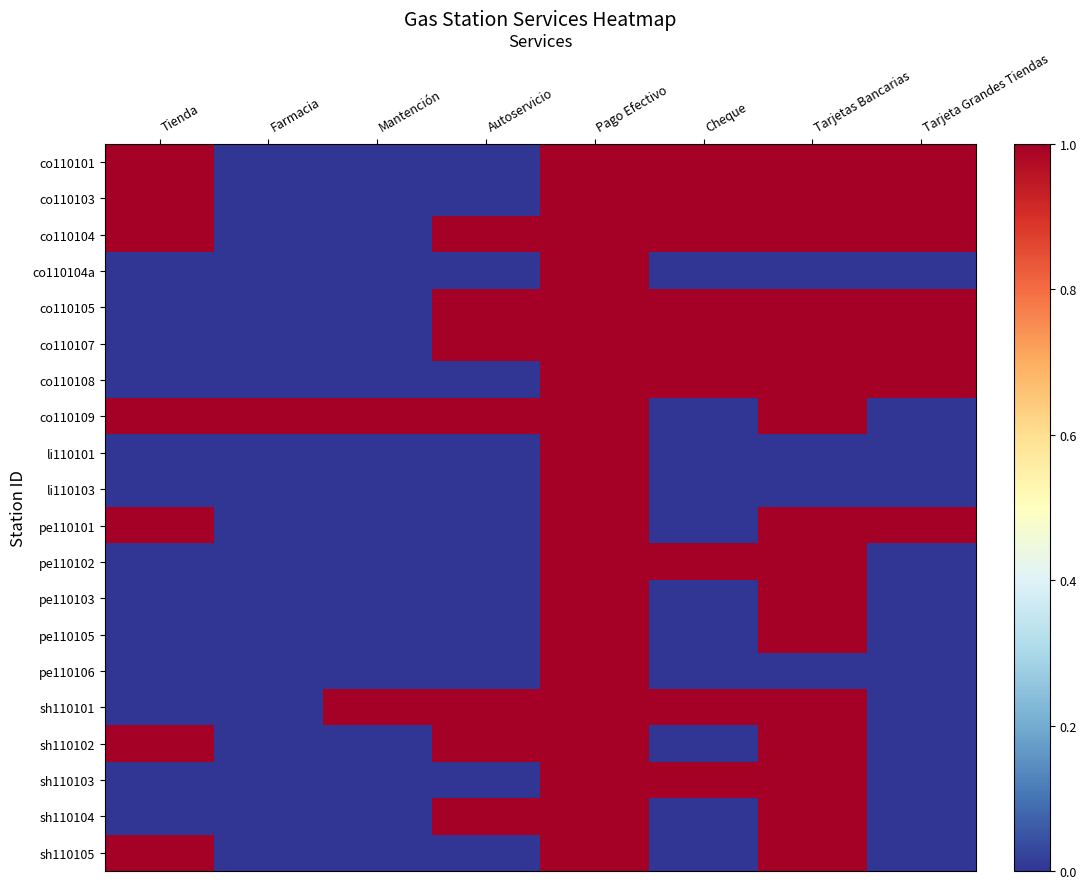

Reading left to right, extract all data points from this chart.

co110101: Tienda=1	Farmacia=0	Mantención=0	Autoservicio=0	Pago Efectivo=1	Cheque=1	Tarjetas Bancarias=1	Tarjeta Grandes Tiendas=1
co110103: Tienda=1	Farmacia=0	Mantención=0	Autoservicio=0	Pago Efectivo=1	Cheque=1	Tarjetas Bancarias=1	Tarjeta Grandes Tiendas=1
co110104: Tienda=1	Farmacia=0	Mantención=0	Autoservicio=1	Pago Efectivo=1	Cheque=1	Tarjetas Bancarias=1	Tarjeta Grandes Tiendas=1
co110104a: Tienda=0	Farmacia=0	Mantención=0	Autoservicio=0	Pago Efectivo=1	Cheque=0	Tarjetas Bancarias=0	Tarjeta Grandes Tiendas=0
co110105: Tienda=0	Farmacia=0	Mantención=0	Autoservicio=1	Pago Efectivo=1	Cheque=1	Tarjetas Bancarias=1	Tarjeta Grandes Tiendas=1
co110107: Tienda=0	Farmacia=0	Mantención=0	Autoservicio=1	Pago Efectivo=1	Cheque=1	Tarjetas Bancarias=1	Tarjeta Grandes Tiendas=1
co110108: Tienda=0	Farmacia=0	Mantención=0	Autoservicio=0	Pago Efectivo=1	Cheque=1	Tarjetas Bancarias=1	Tarjeta Grandes Tiendas=1
co110109: Tienda=1	Farmacia=1	Mantención=1	Autoservicio=1	Pago Efectivo=1	Cheque=0	Tarjetas Bancarias=1	Tarjeta Grandes Tiendas=0
li110101: Tienda=0	Farmacia=0	Mantención=0	Autoservicio=0	Pago Efectivo=1	Cheque=0	Tarjetas Bancarias=0	Tarjeta Grandes Tiendas=0
li110103: Tienda=0	Farmacia=0	Mantención=0	Autoservicio=0	Pago Efectivo=1	Cheque=0	Tarjetas Bancarias=0	Tarjeta Grandes Tiendas=0
pe110101: Tienda=1	Farmacia=0	Mantención=0	Autoservicio=0	Pago Efectivo=1	Cheque=0	Tarjetas Bancarias=1	Tarjeta Grandes Tiendas=1
pe110102: Tienda=0	Farmacia=0	Mantención=0	Autoservicio=0	Pago Efectivo=1	Cheque=1	Tarjetas Bancarias=1	Tarjeta Grandes Tiendas=0
pe110103: Tienda=0	Farmacia=0	Mantención=0	Autoservicio=0	Pago Efectivo=1	Cheque=0	Tarjetas Bancarias=1	Tarjeta Grandes Tiendas=0
pe110105: Tienda=0	Farmacia=0	Mantención=0	Autoservicio=0	Pago Efectivo=1	Cheque=0	Tarjetas Bancarias=1	Tarjeta Grandes Tiendas=0
pe110106: Tienda=0	Farmacia=0	Mantención=0	Autoservicio=0	Pago Efectivo=1	Cheque=0	Tarjetas Bancarias=0	Tarjeta Grandes Tiendas=0
sh110101: Tienda=0	Farmacia=0	Mantención=1	Autoservicio=1	Pago Efectivo=1	Cheque=1	Tarjetas Bancarias=1	Tarjeta Grandes Tiendas=0
sh110102: Tienda=1	Farmacia=0	Mantención=0	Autoservicio=1	Pago Efectivo=1	Cheque=0	Tarjetas Bancarias=1	Tarjeta Grandes Tiendas=0
sh110103: Tienda=0	Farmacia=0	Mantención=0	Autoservicio=0	Pago Efectivo=1	Cheque=1	Tarjetas Bancarias=1	Tarjeta Grandes Tiendas=0
sh110104: Tienda=0	Farmacia=0	Mantención=0	Autoservicio=1	Pago Efectivo=1	Cheque=0	Tarjetas Bancarias=1	Tarjeta Grandes Tiendas=0
sh110105: Tienda=1	Farmacia=0	Mantención=0	Autoservicio=0	Pago Efectivo=1	Cheque=0	Tarjetas Bancarias=1	Tarjeta Grandes Tiendas=0